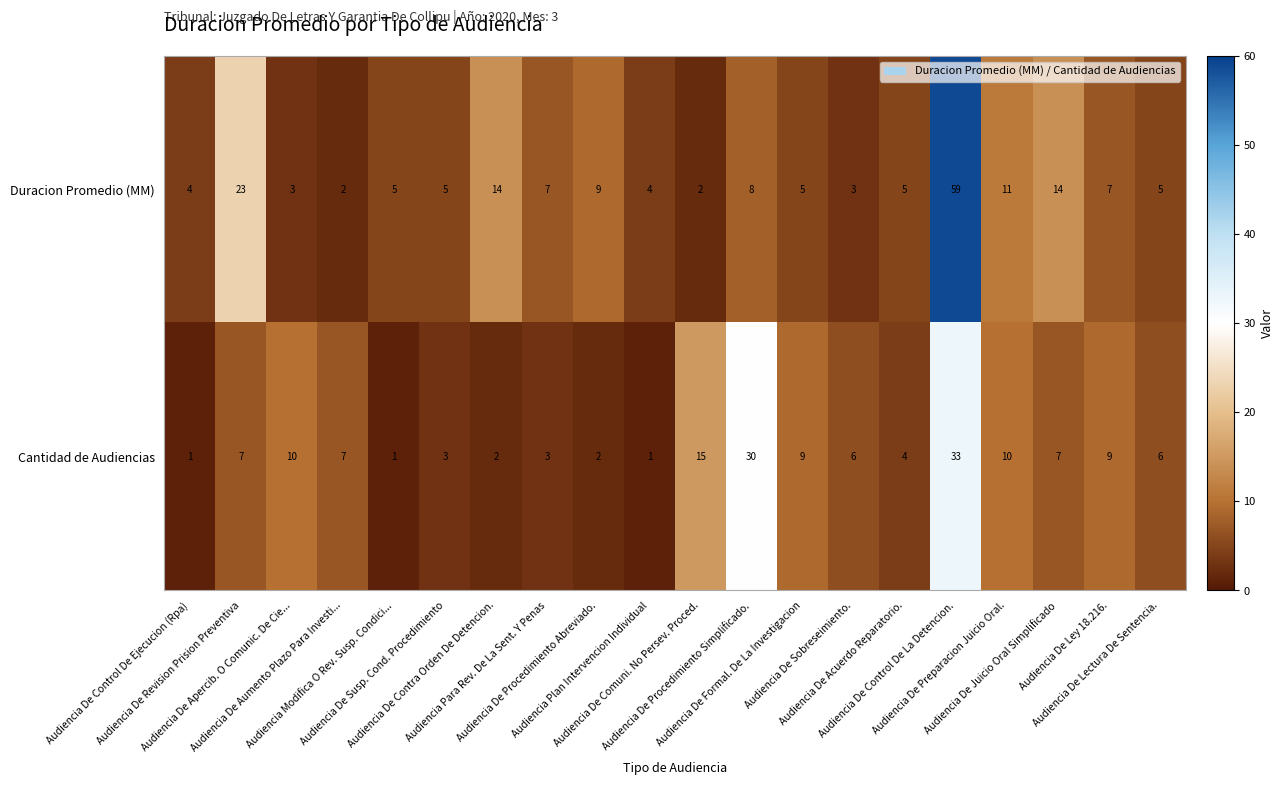

Rank the series by their maximum value, from lowest to highest.

Cantidad de Audiencias, Duracion Promedio (MM)